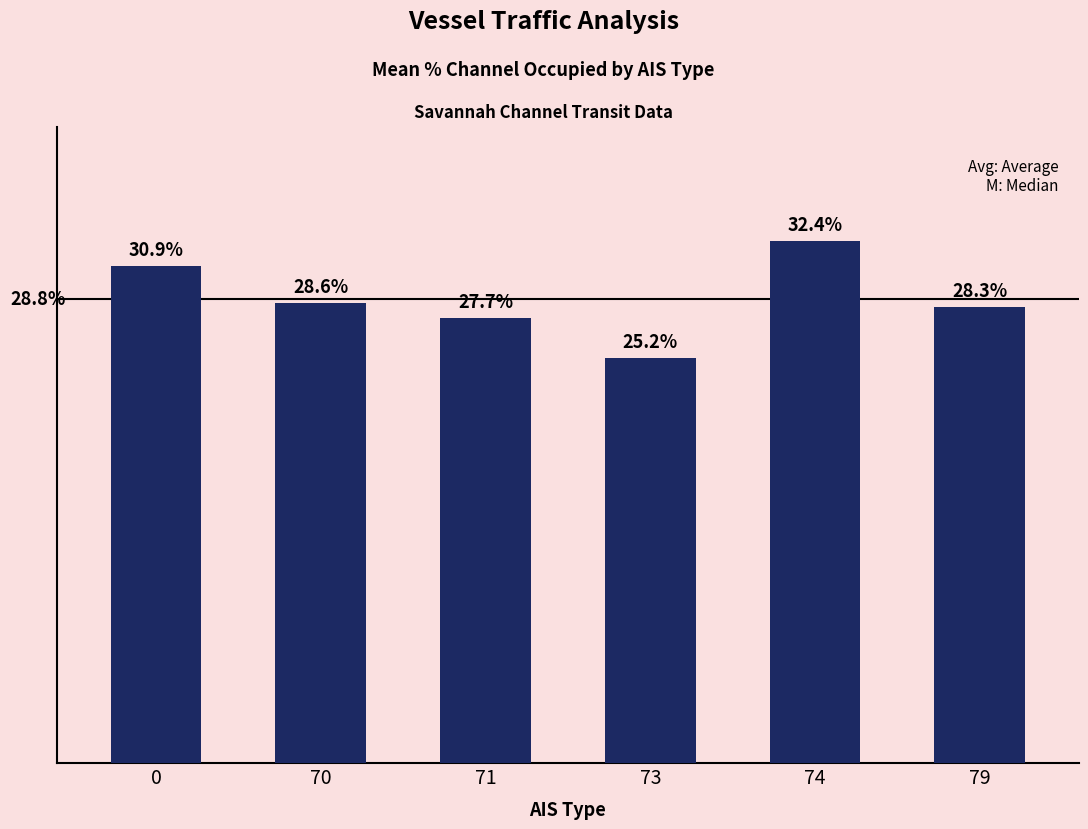

Rank the categories by value from highest to lowest.

74, 0, 70, 79, 71, 73